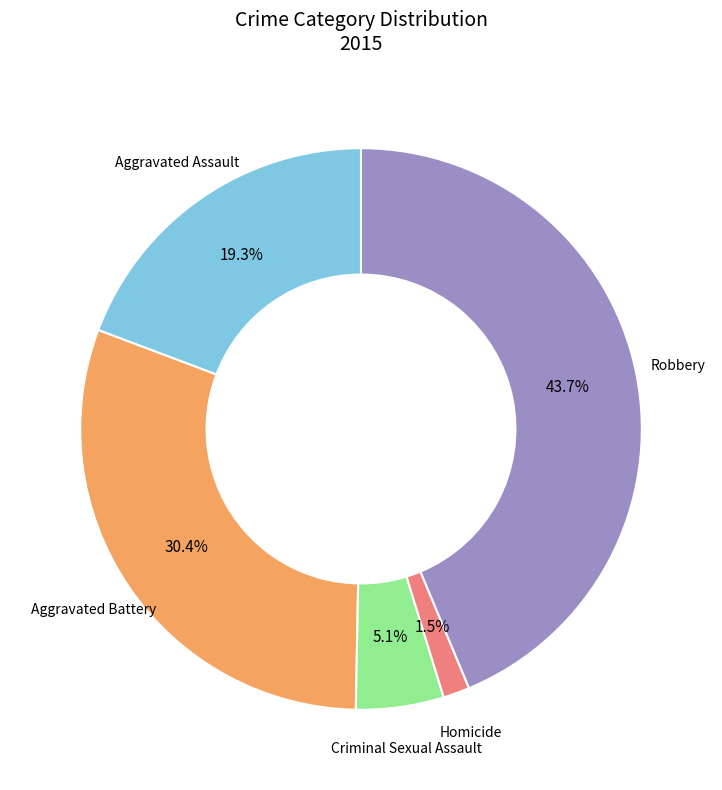

To the nearest percent, what is the difference between the Homicide and Aggravated Battery slice percentages?

29%